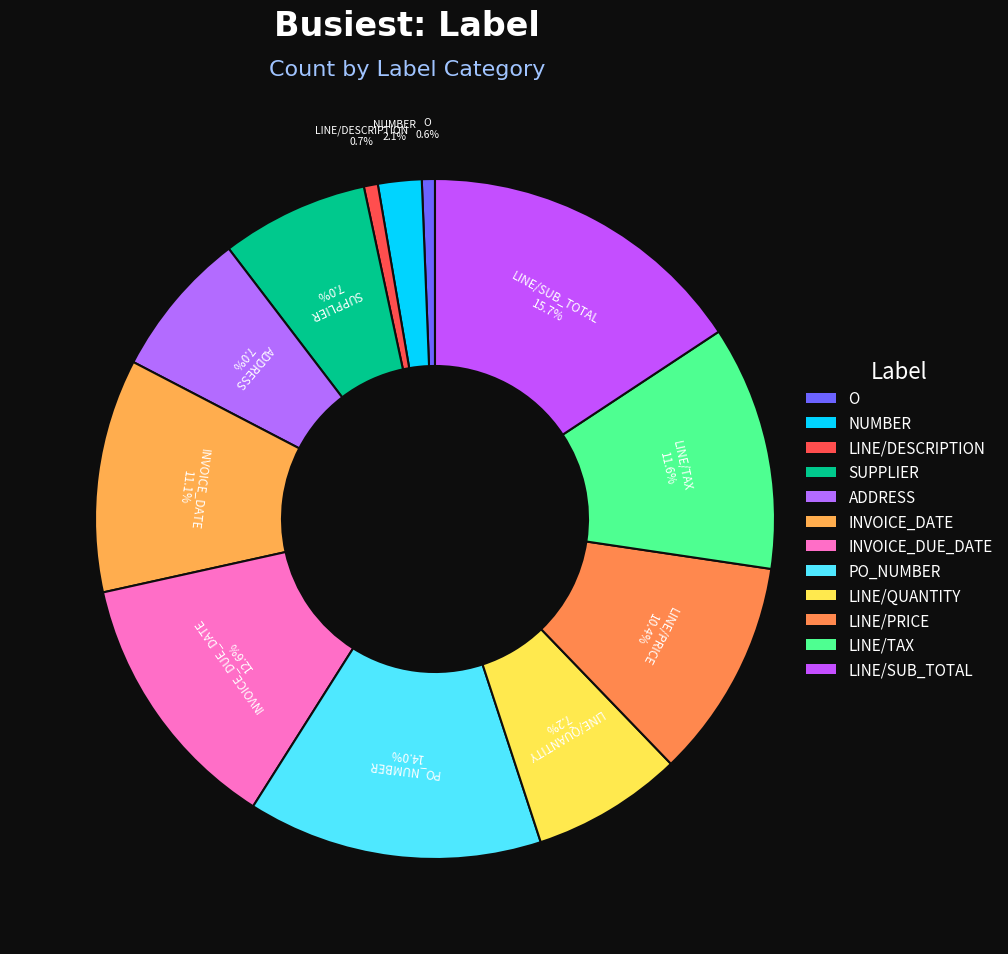

What is the largest slice in the pie chart?

LINE/SUB_TOTAL